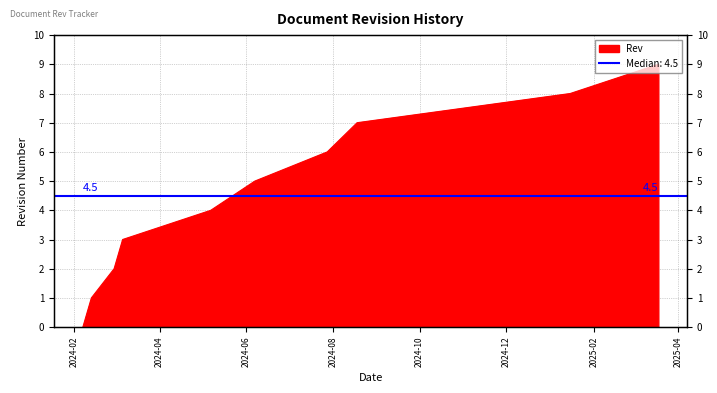

How many positive values are there?

9